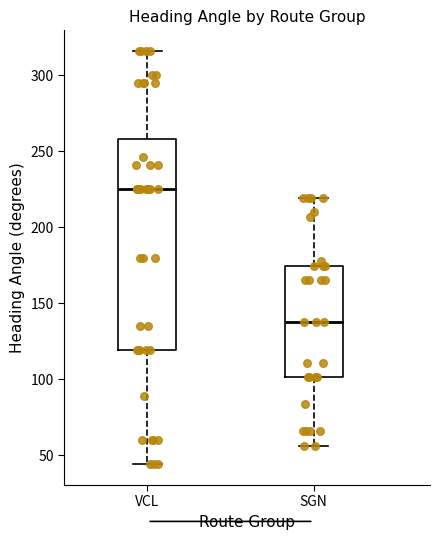

Comparing the boxes themselves (not the whiskers), which one is the tallest?

VCL